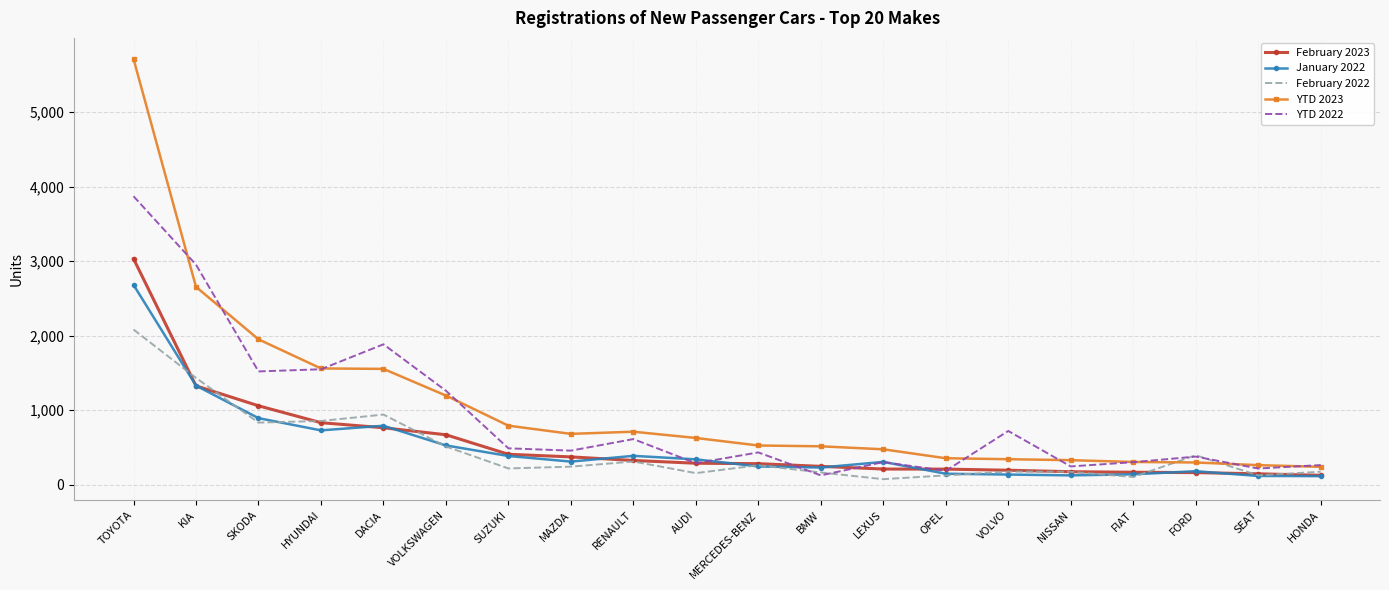

Where do February 2022 and YTD 2022 first cross each other?

MERCEDES-BENZ and BMW